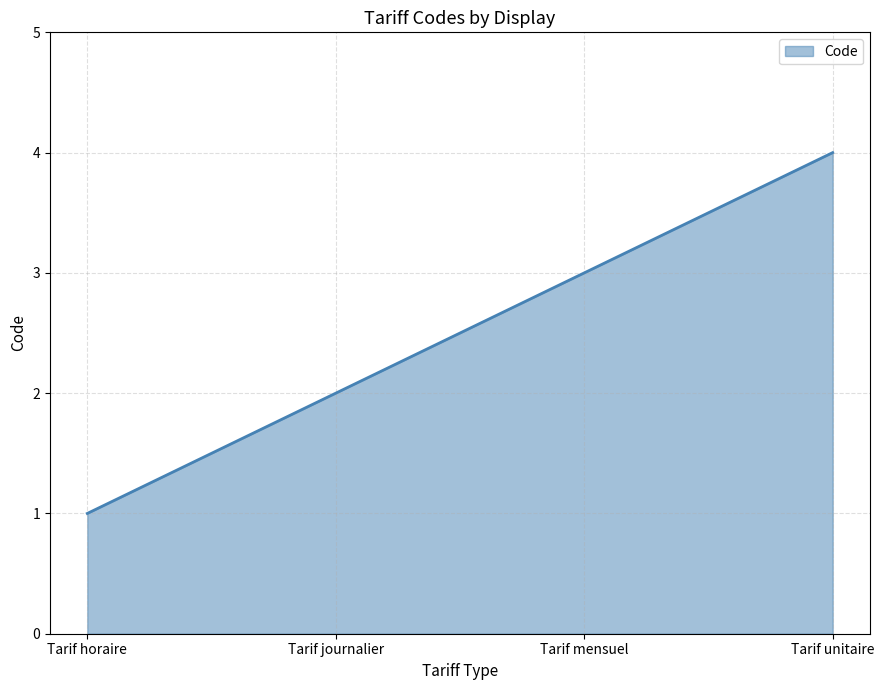

Rank the categories by value from lowest to highest.

Tarif horaire, Tarif journalier, Tarif mensuel, Tarif unitaire